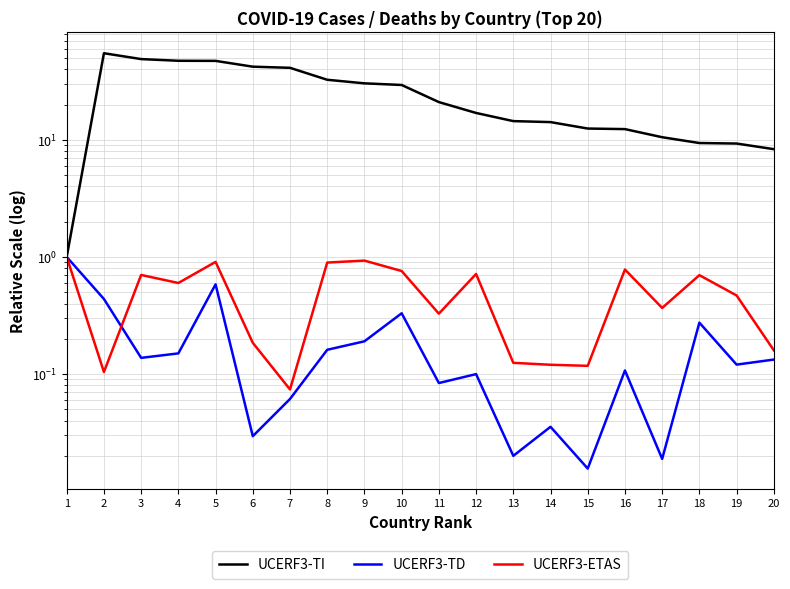

What is the sum of all UCERF3-TI values?

504.2